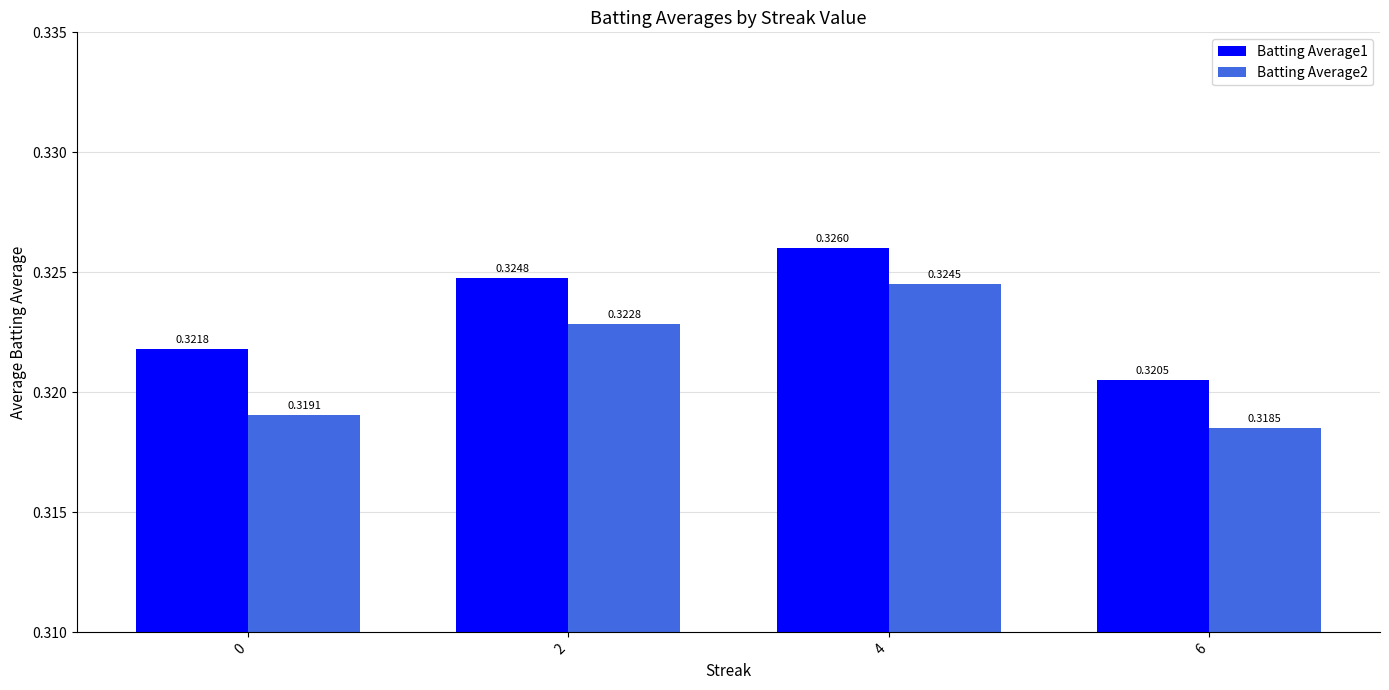

At how many categories does at least one series exceed 0?

4